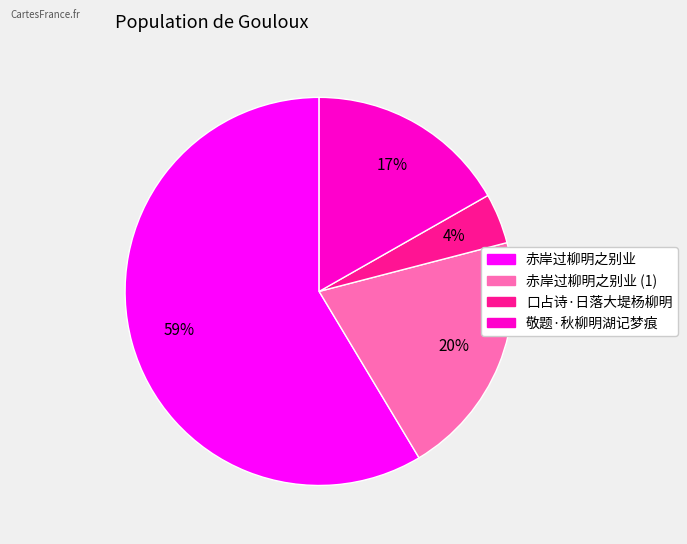

To the nearest percent, what is the average slice percentage?

25%